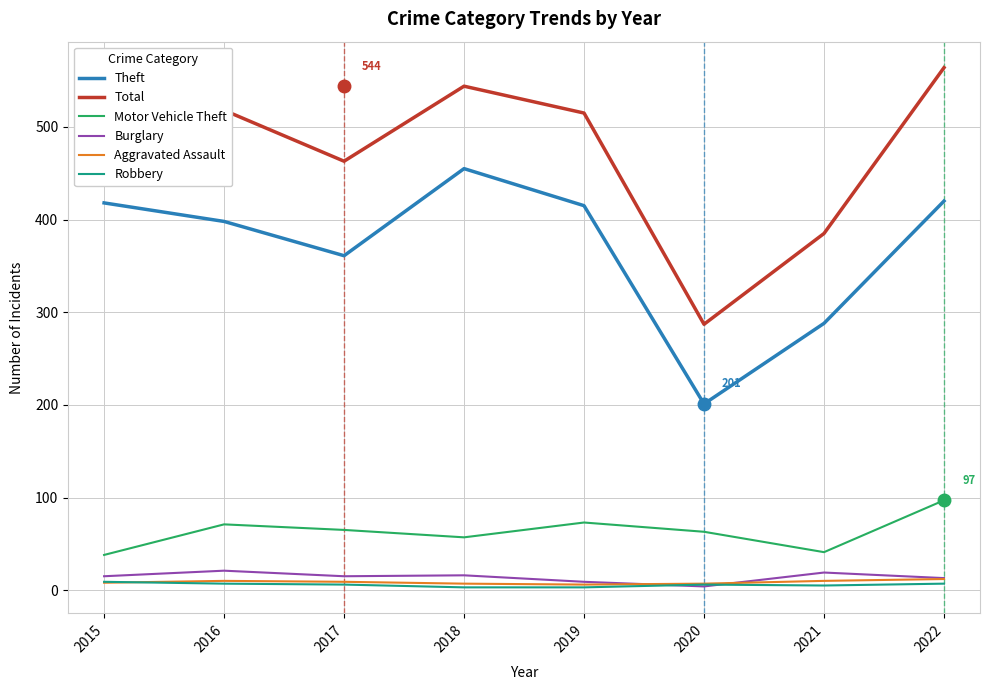

What is the difference between the highest and lowest values at 2017?

457